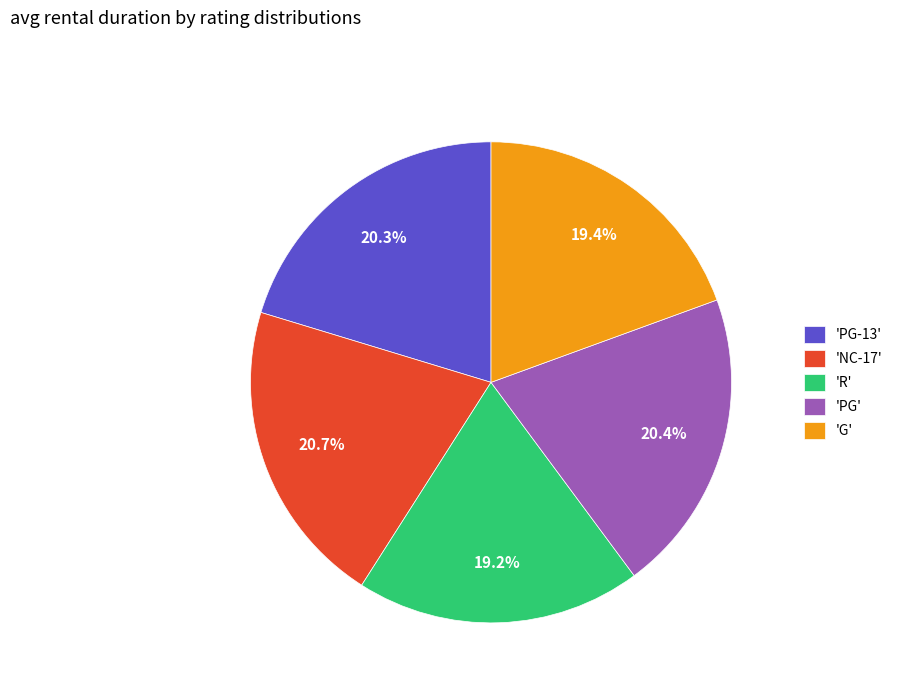

Is 'PG-13' the majority of the pie?

No